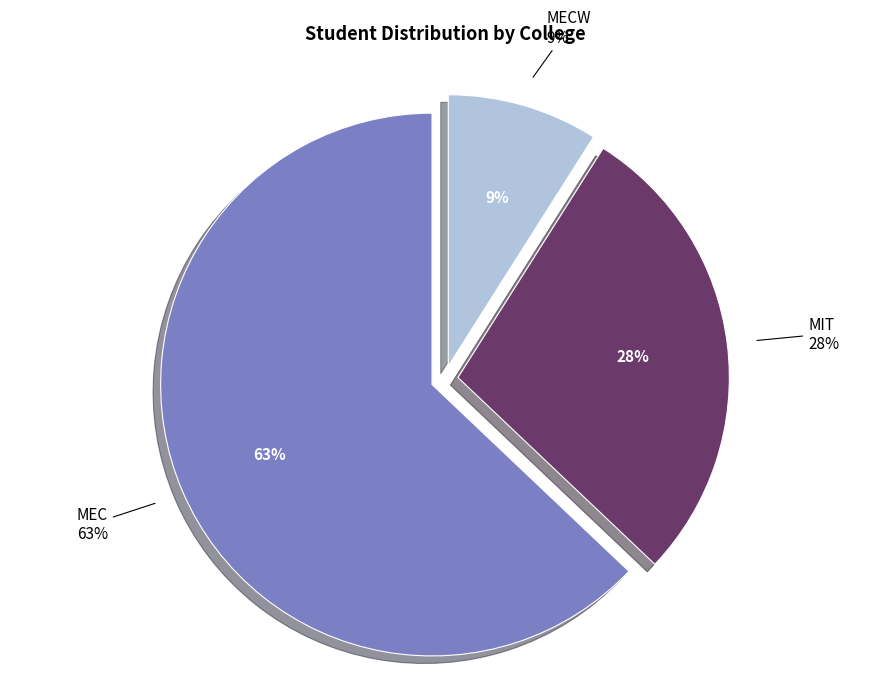

How much of the chart is everything except MEC?

37.1%